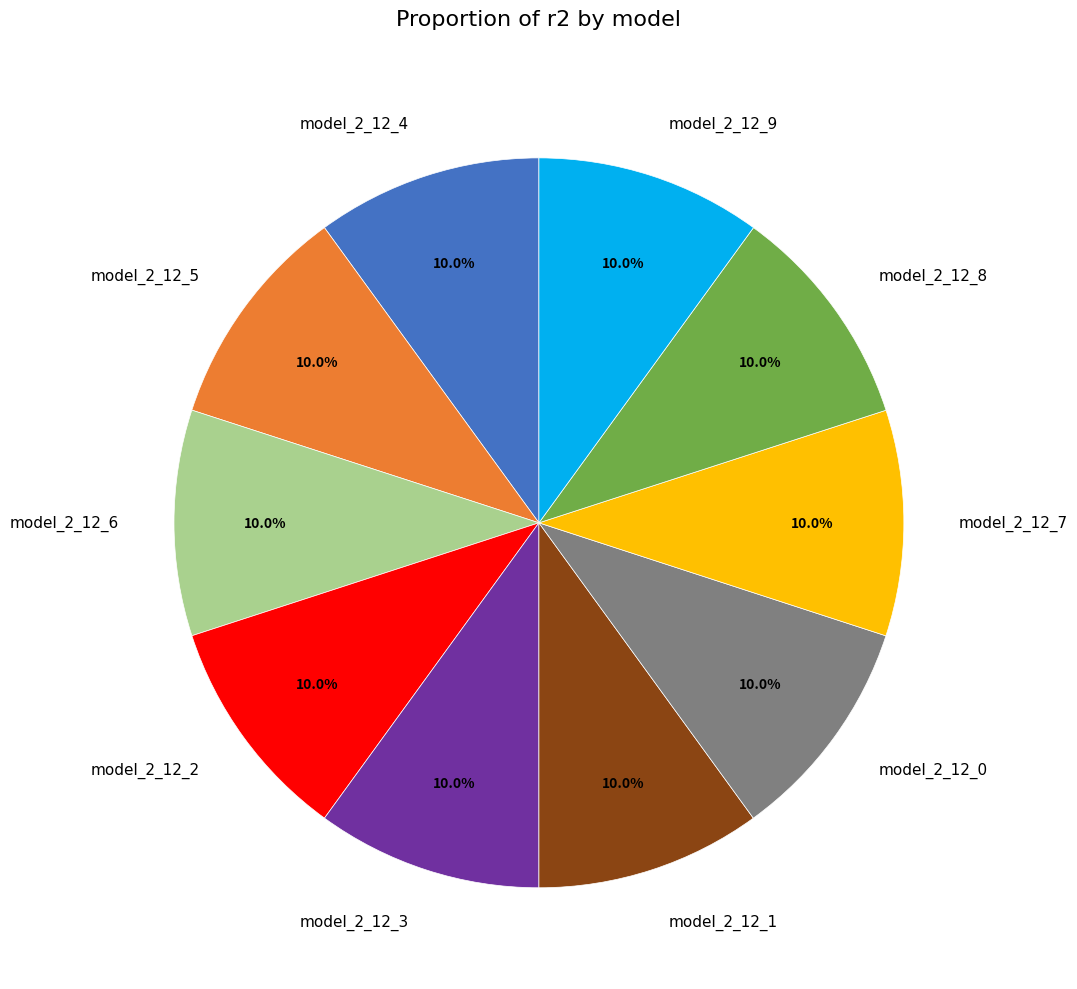

Count the number of slices in the pie.

10